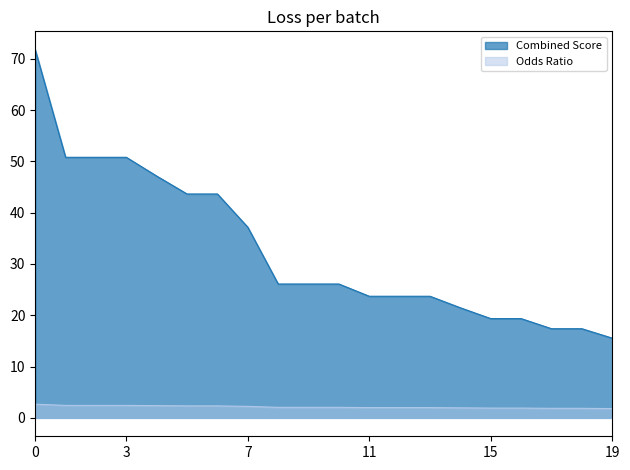

What is the sum of the Combined Score values at 11 and 0?

95.5